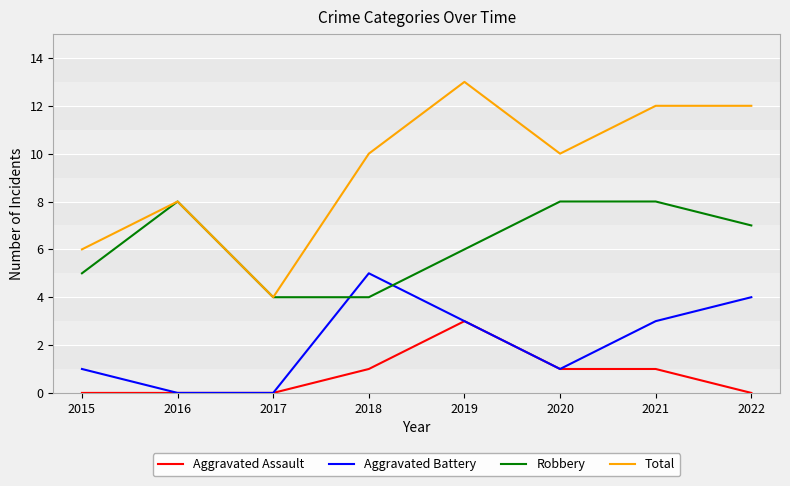

What is the difference between the maximum and second lowest values in the Aggravated Battery series?

5